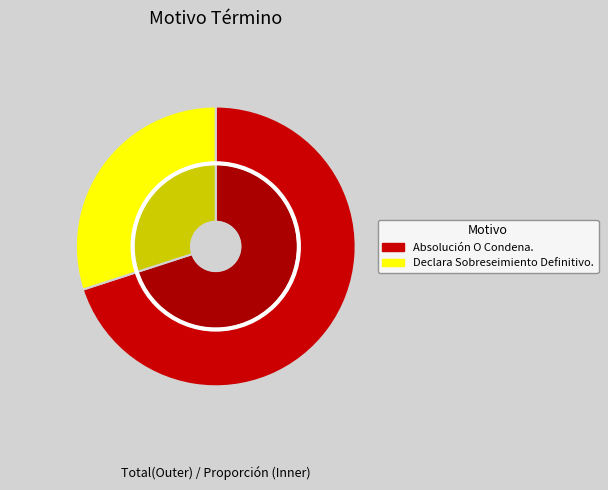

To the nearest percent, what is the average slice percentage?

50%